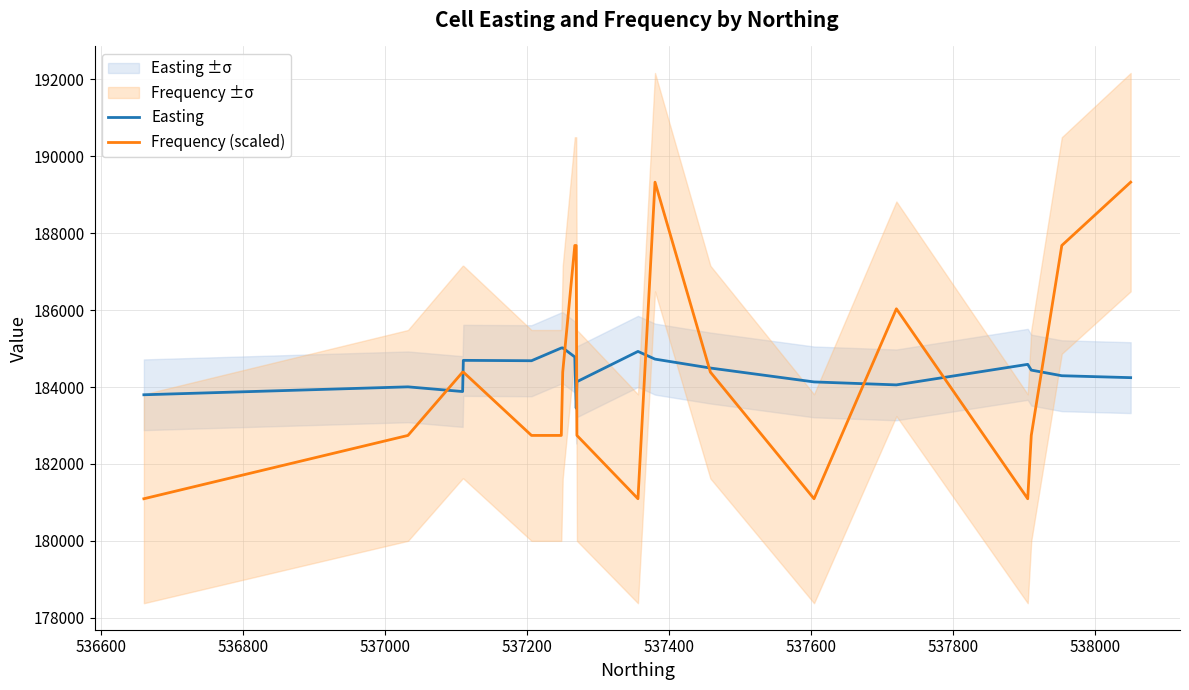

Does the chart display data point markers on the line(s)?

No